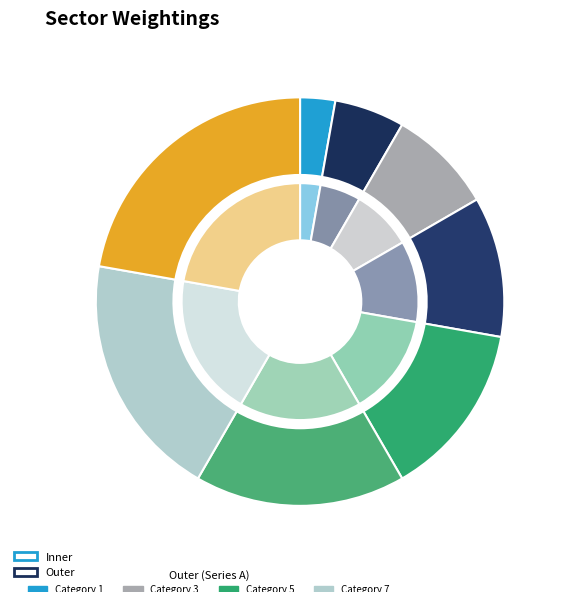

Which series changed the most between 2 and 4?

inner